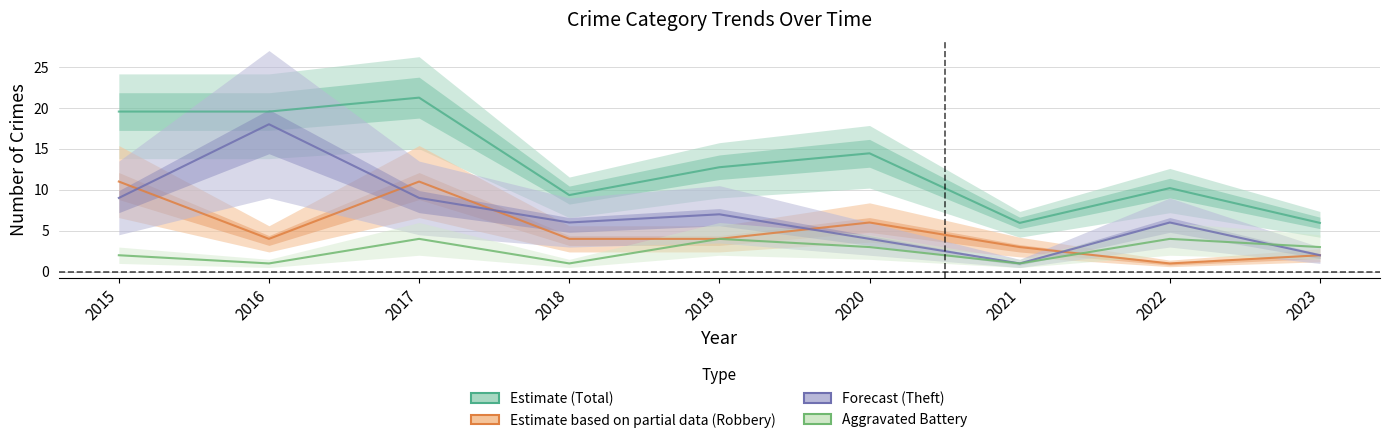

What are all the series names shown in the legend?

Total, Robbery, Theft, Aggravated Battery